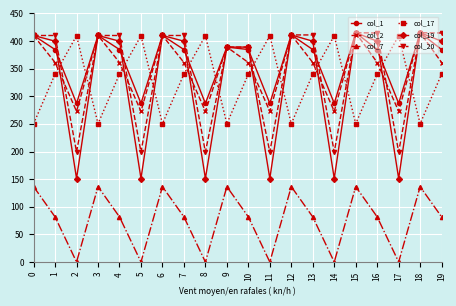

What is the value of the col_2 point at the 8th from the left?

361.1